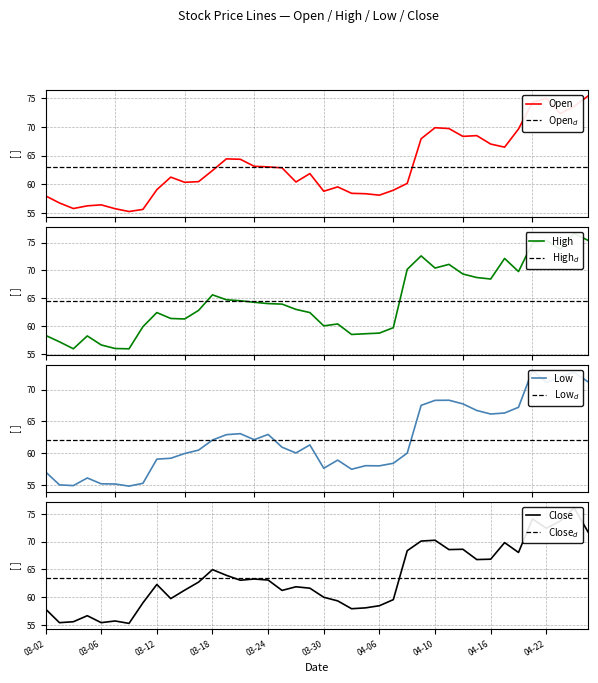

What position from the right is 7?

33